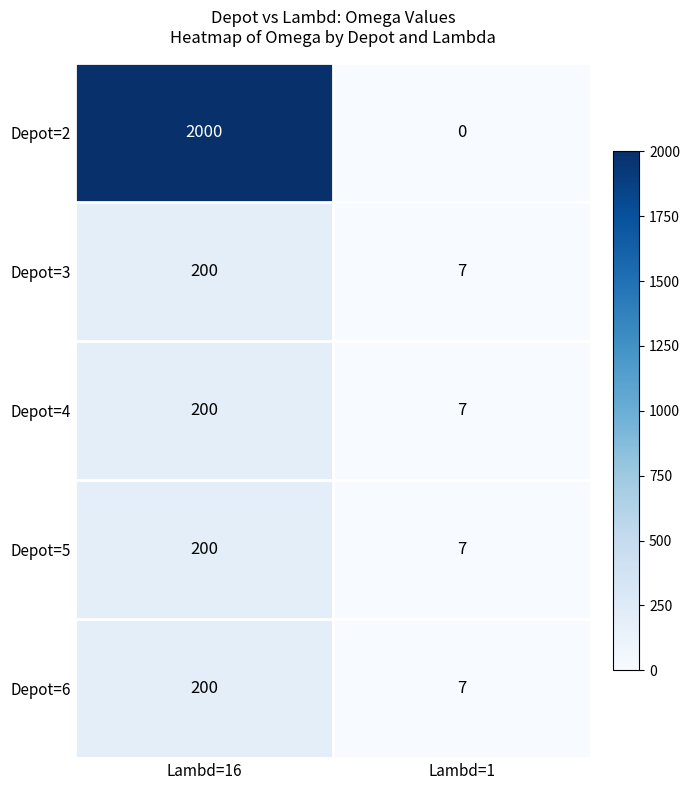

How many Depot=3 values are between 7 and 200?

2